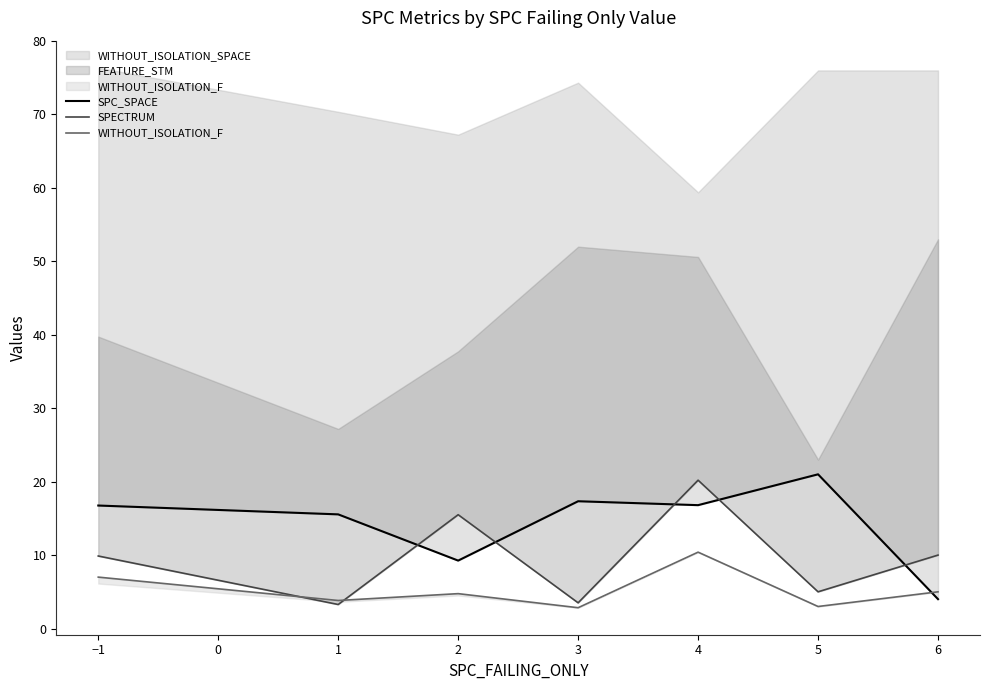

Which series has the largest range (max minus min)?

SPC_SPACE